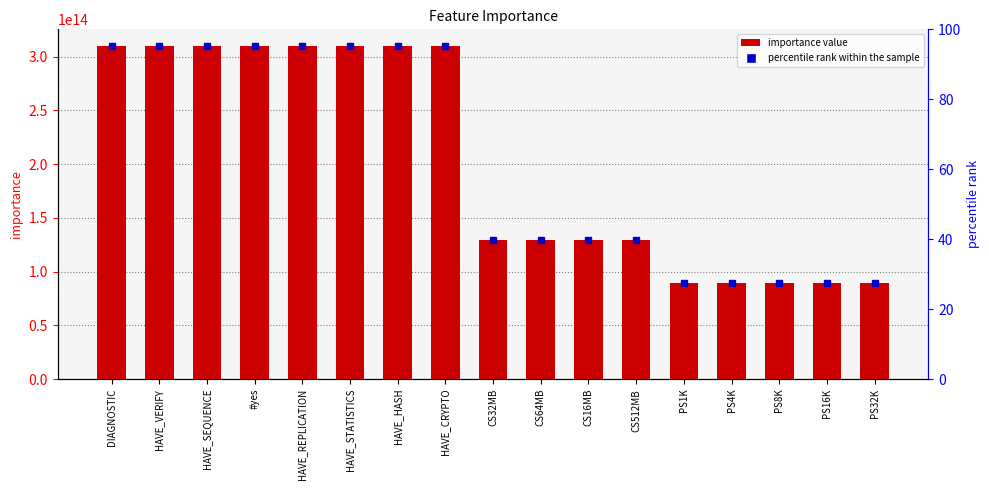

The value at CS16MB is 78143485367648.8. True or false?

False